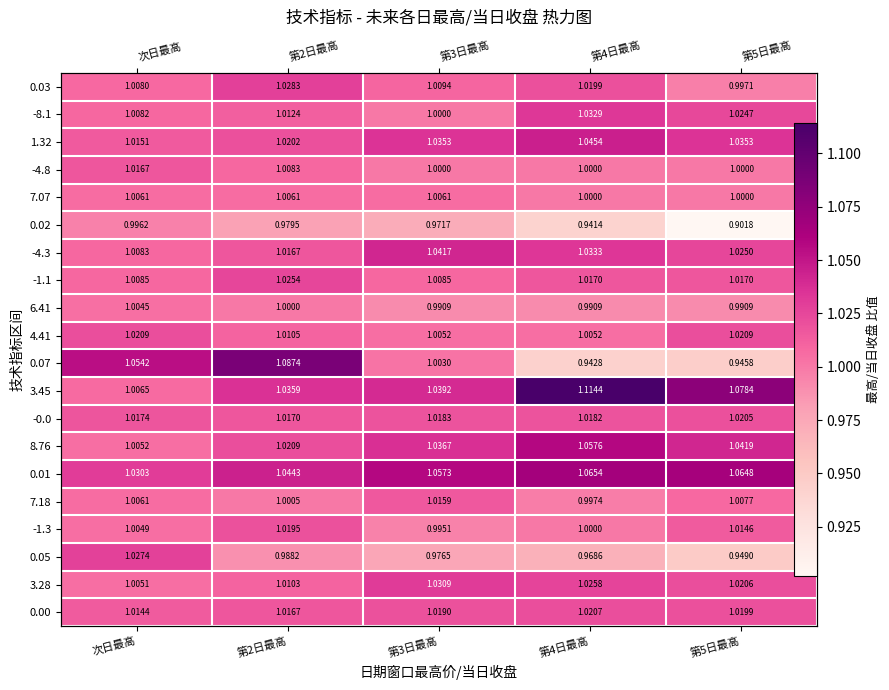

Between 第2日最高 and 第3日最高, which series saw the biggest shift?

0.07